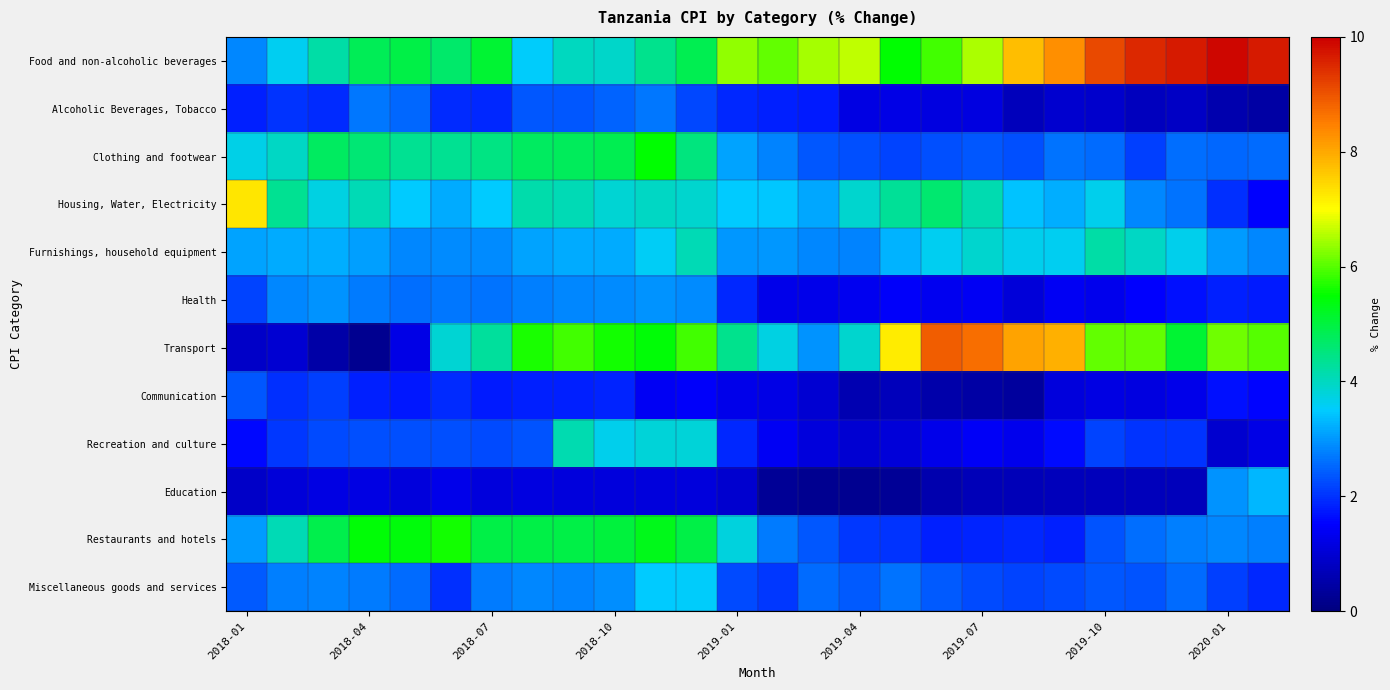

Which series has the largest range (max minus min)?

Transport